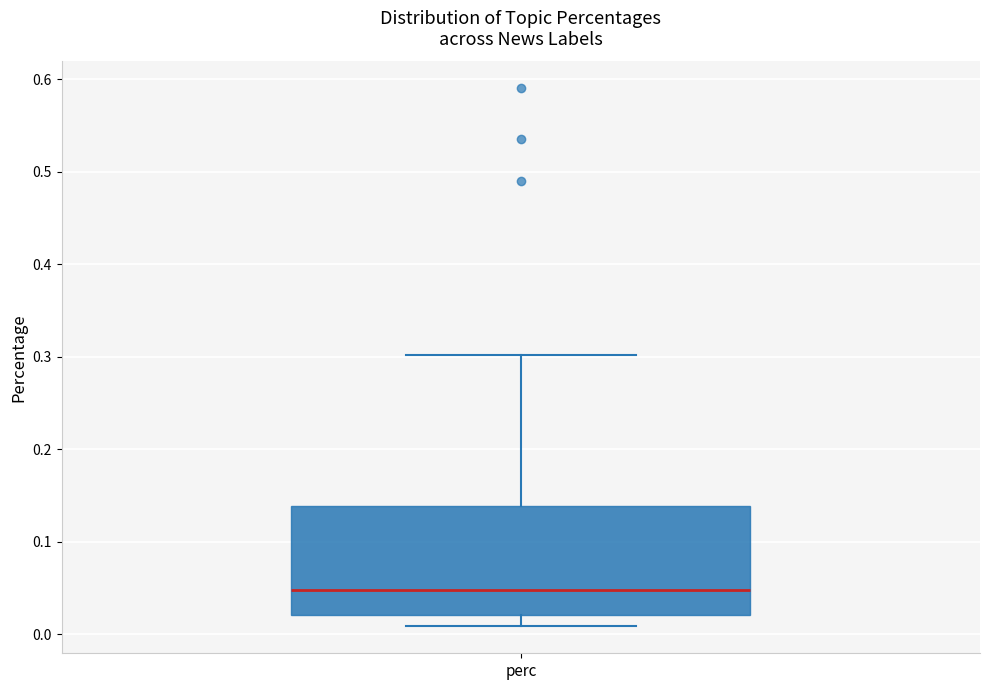

Read this box plot against the y-axis: the position of the median line, the range covered by the box, and the ends of both whiskers. The values are not printed on the chart, so give them approximately, as read against the axis.

median 0.05, box 0.02 to 0.14, whiskers 0.01 to 0.30